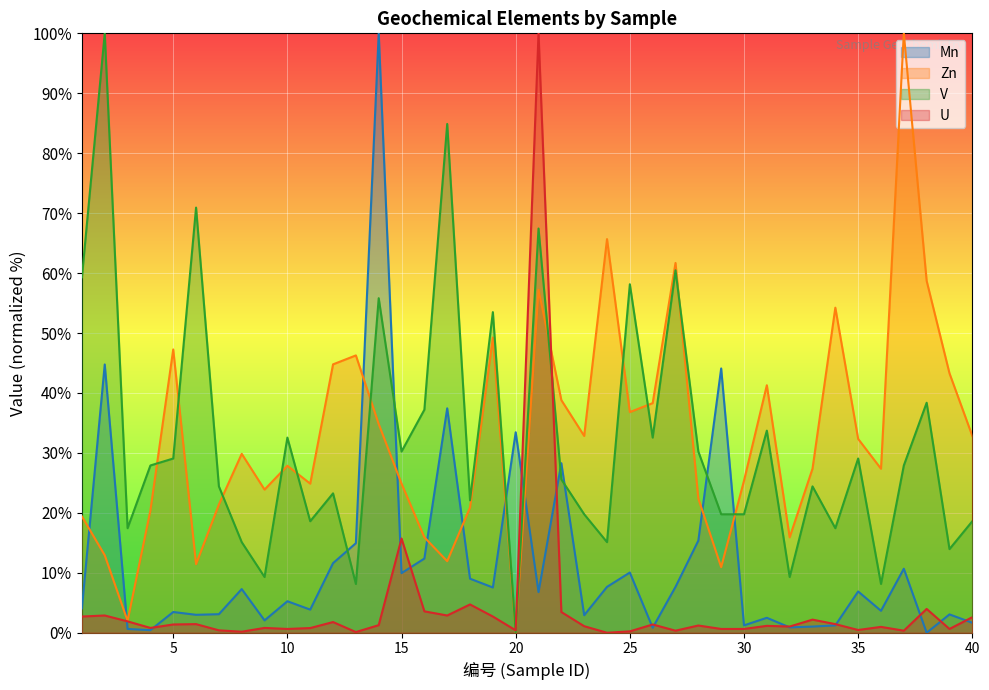

Reading left to right, list all the values displayed in this chart.

Mn: 4.1	44.8	0.6	0.4	3.5	3.0	3.1	7.3	2.1	5.3	3.9	11.6	14.9	100.0	10.0	12.4	37.4	9.0	7.6	33.4	6.8	28.3	2.9	7.7	10.0	0.8	7.7	15.4	44.1	1.2	2.5	0.9	1.0	1.2	6.9	3.7	10.7	0.0	3.1	1.7
Zn: 19.4	12.9	2.0	20.4	47.3	11.4	21.4	29.9	23.9	27.9	24.9	44.8	46.3	34.8	24.9	15.9	11.9	20.9	49.3	0.0	57.2	38.8	32.8	65.7	36.8	38.3	61.7	22.4	10.9	25.4	41.3	15.9	27.4	54.2	32.3	27.4	100.0	58.7	43.3	32.8
V: 59.3	100.0	17.4	27.9	29.1	70.9	24.4	15.1	9.3	32.6	18.6	23.3	8.1	55.8	30.2	37.2	84.9	22.1	53.5	0.0	67.4	25.6	19.8	15.1	58.1	32.6	60.5	30.2	19.8	19.8	33.7	9.3	24.4	17.4	29.1	8.1	27.9	38.4	14.0	18.6
U: 2.7	2.9	1.9	0.8	1.4	1.4	0.4	0.2	0.8	0.6	0.8	1.8	0.1	1.3	15.7	3.6	2.9	4.7	2.7	0.4	100.0	3.5	1.1	0.0	0.2	1.4	0.3	1.2	0.6	0.6	1.2	1.0	2.2	1.4	0.5	1.0	0.3	4.0	0.6	2.6